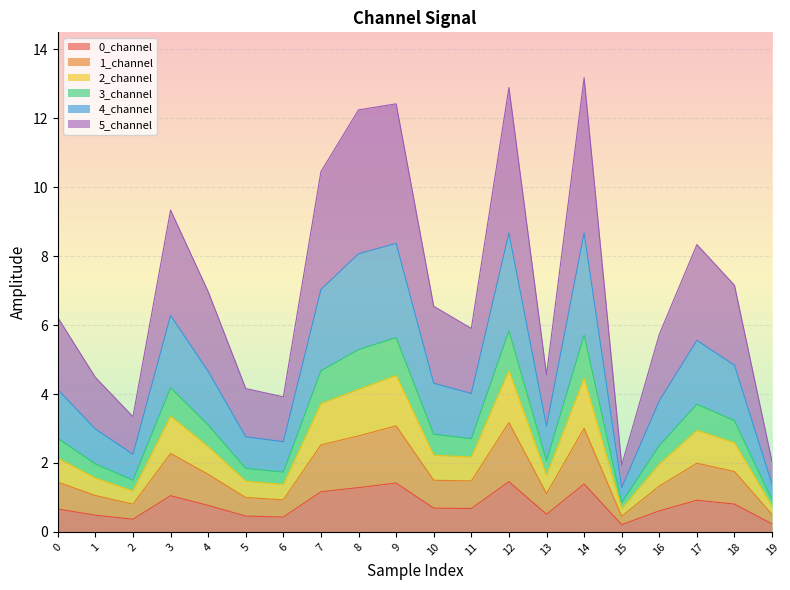

The 0_channel series shows 0.7 at 11. True or false?

True